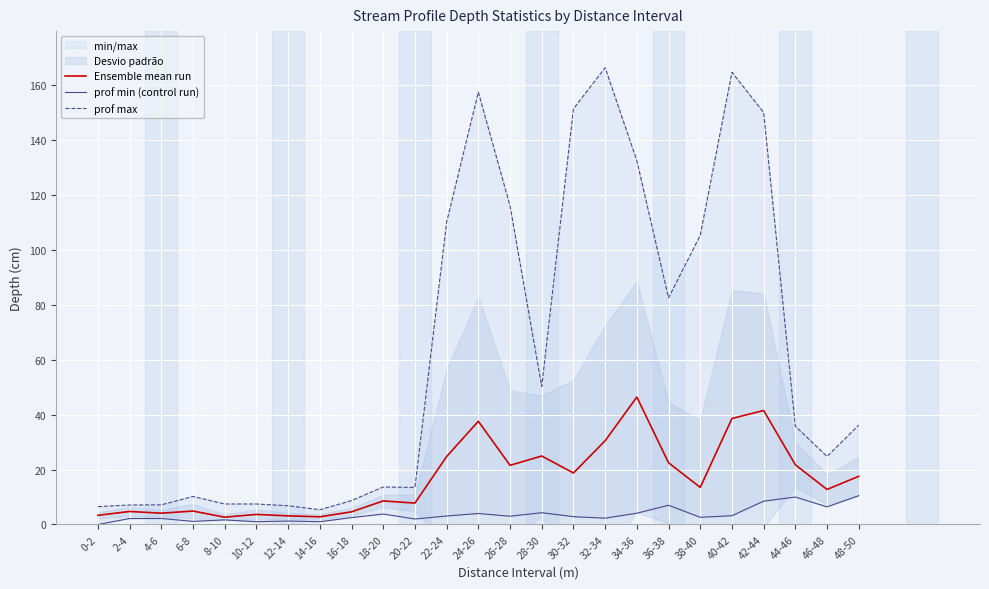

True or false: prof min (control run) and prof max intersect in this chart.

False